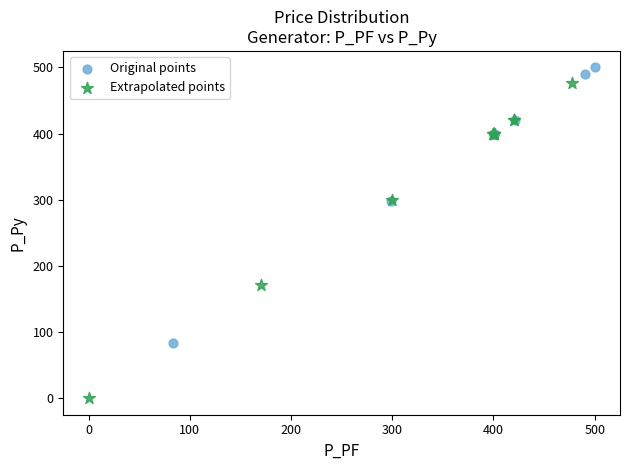

What are all the series names shown in the legend?

Original points, Extrapolated points